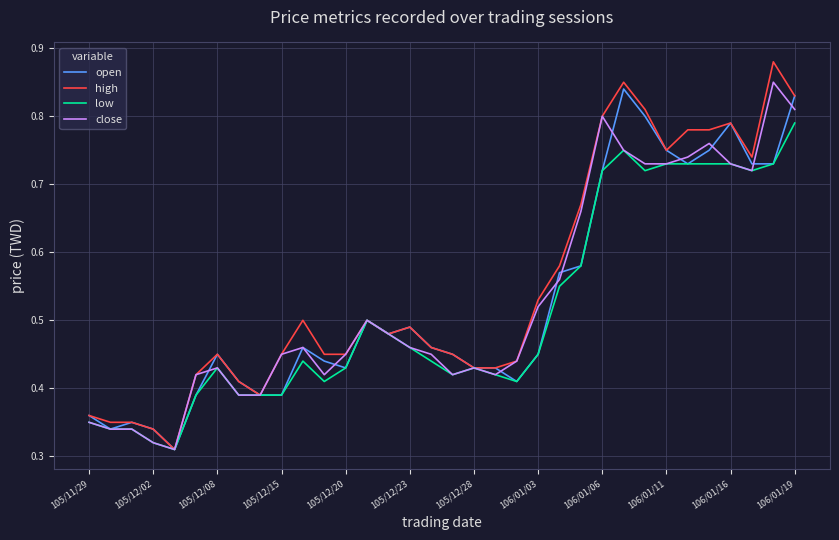

Which series has the largest range (max minus min)?

high